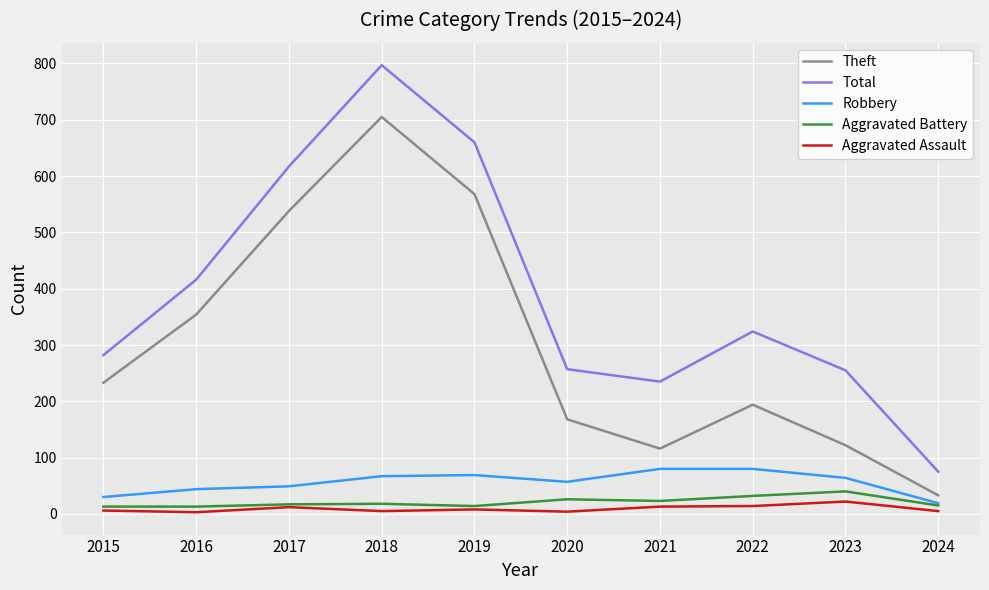

What is the total value across all series at 2024?

147